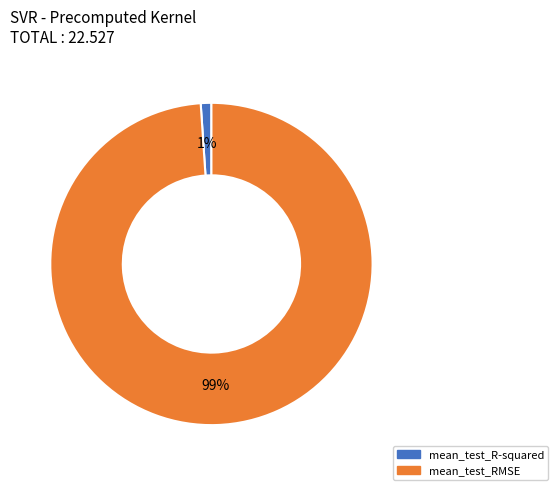

How many segments does this pie chart have?

2